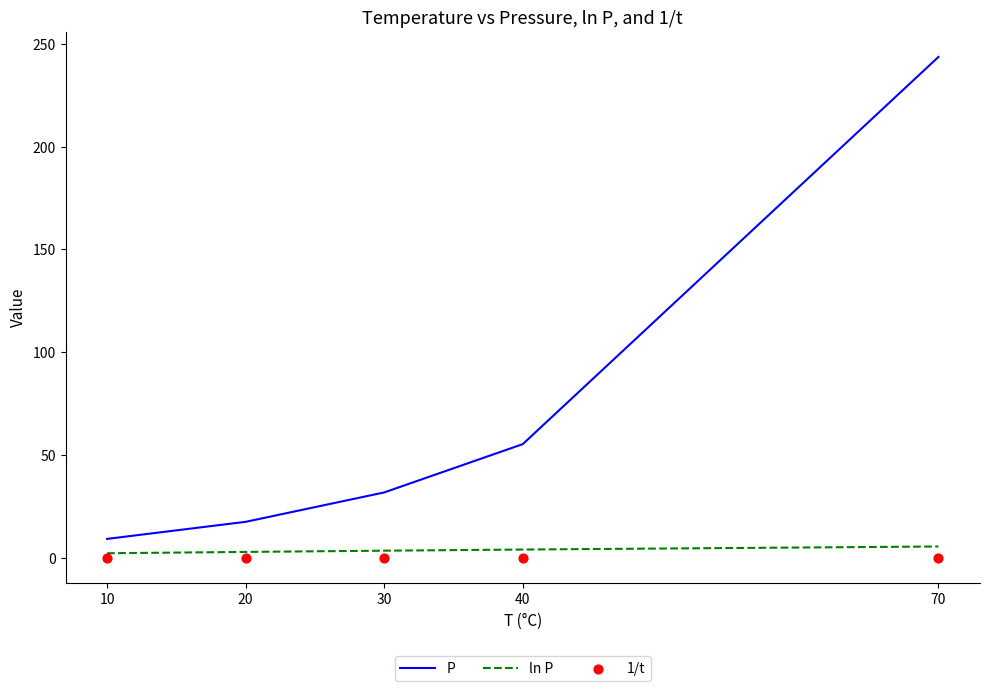

At which category is the sum across all series the highest?

70